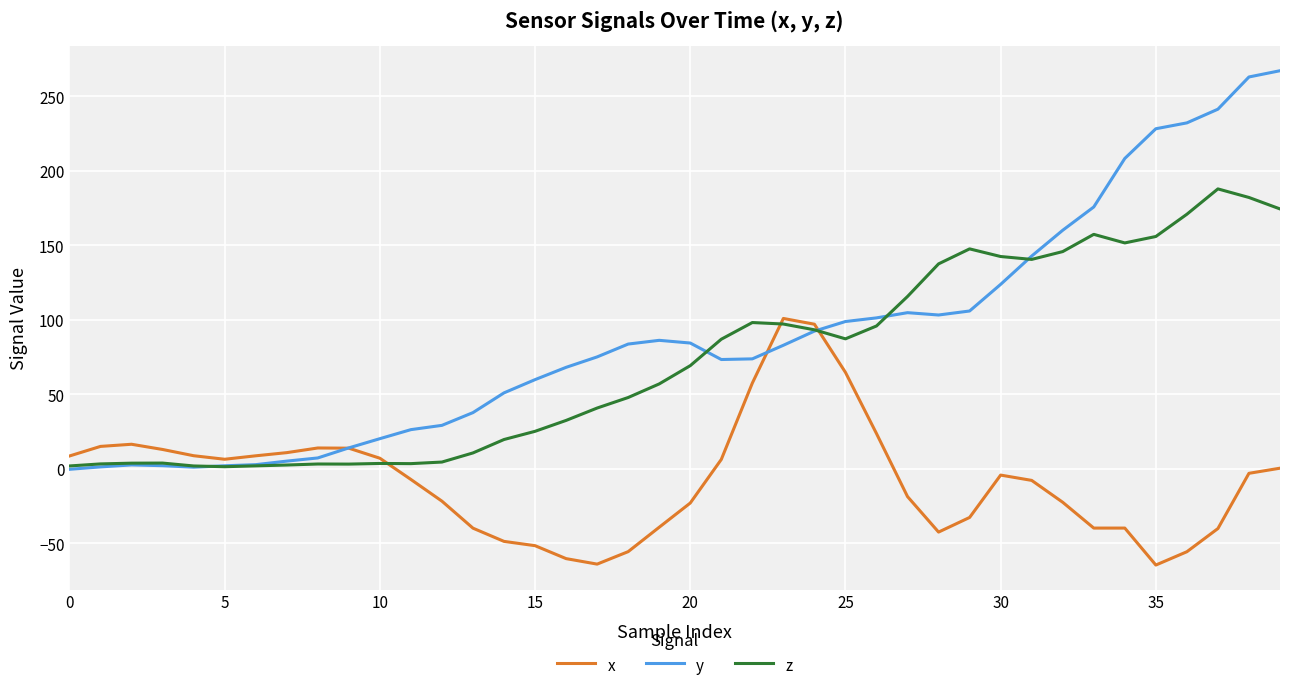

Rank the series by their maximum value, from lowest to highest.

x, z, y